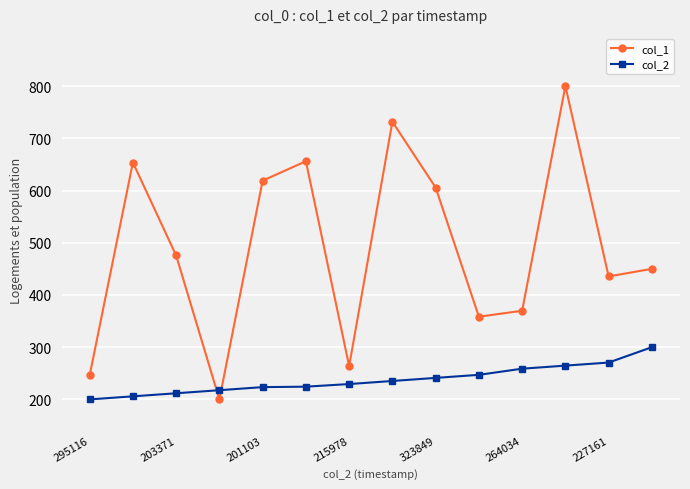

How many interior local peaks does the col_1 series have?

4